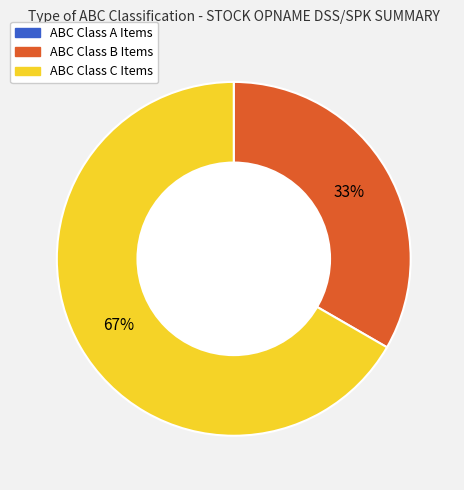

How many segments does this pie chart have?

2